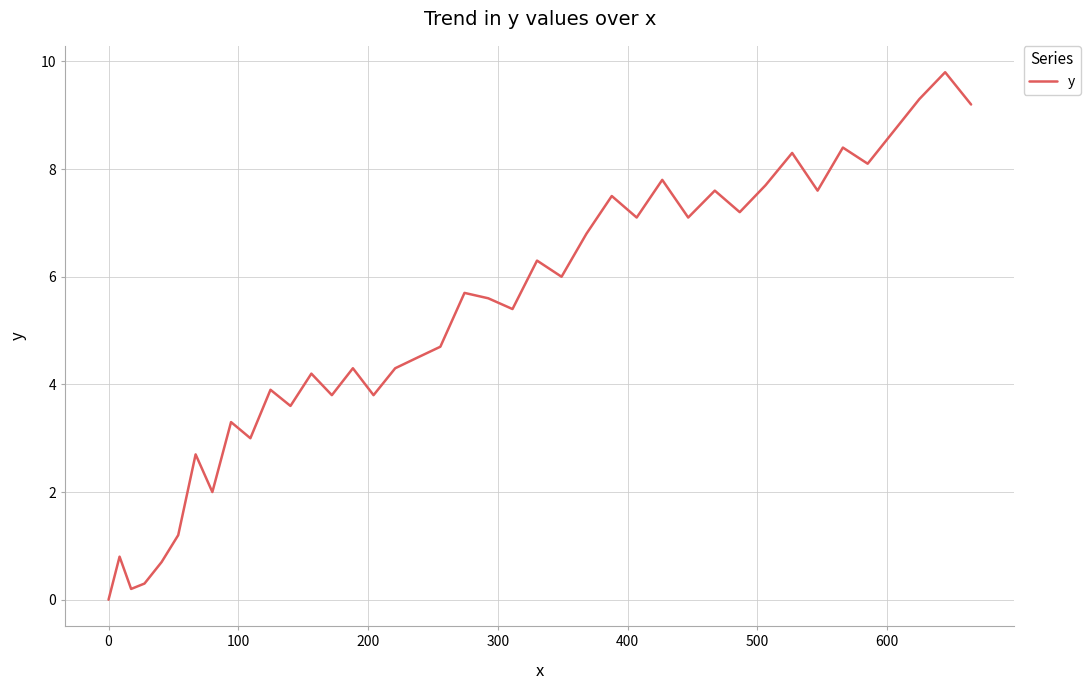

What is the maximum value shown in the chart?

9.8